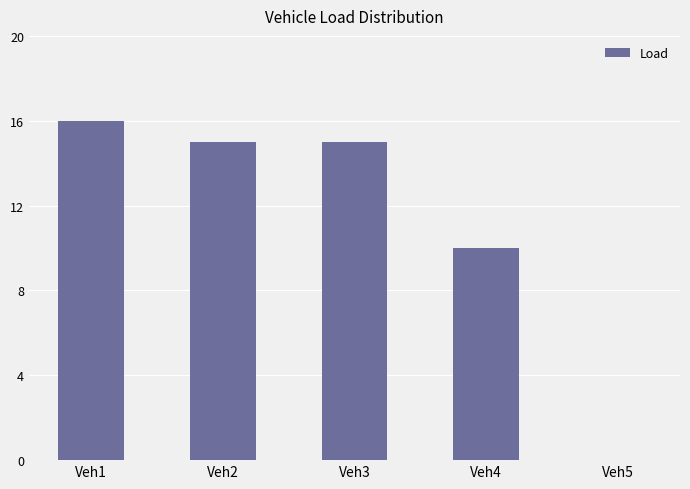

What is the approximate value at Veh1?

16